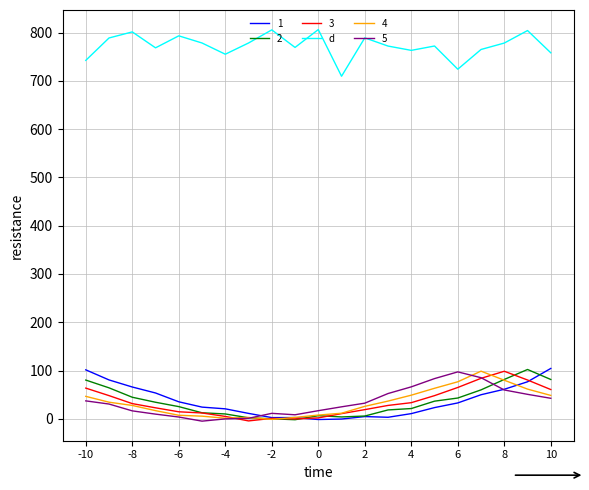

What is the minimum value for d?

709.5